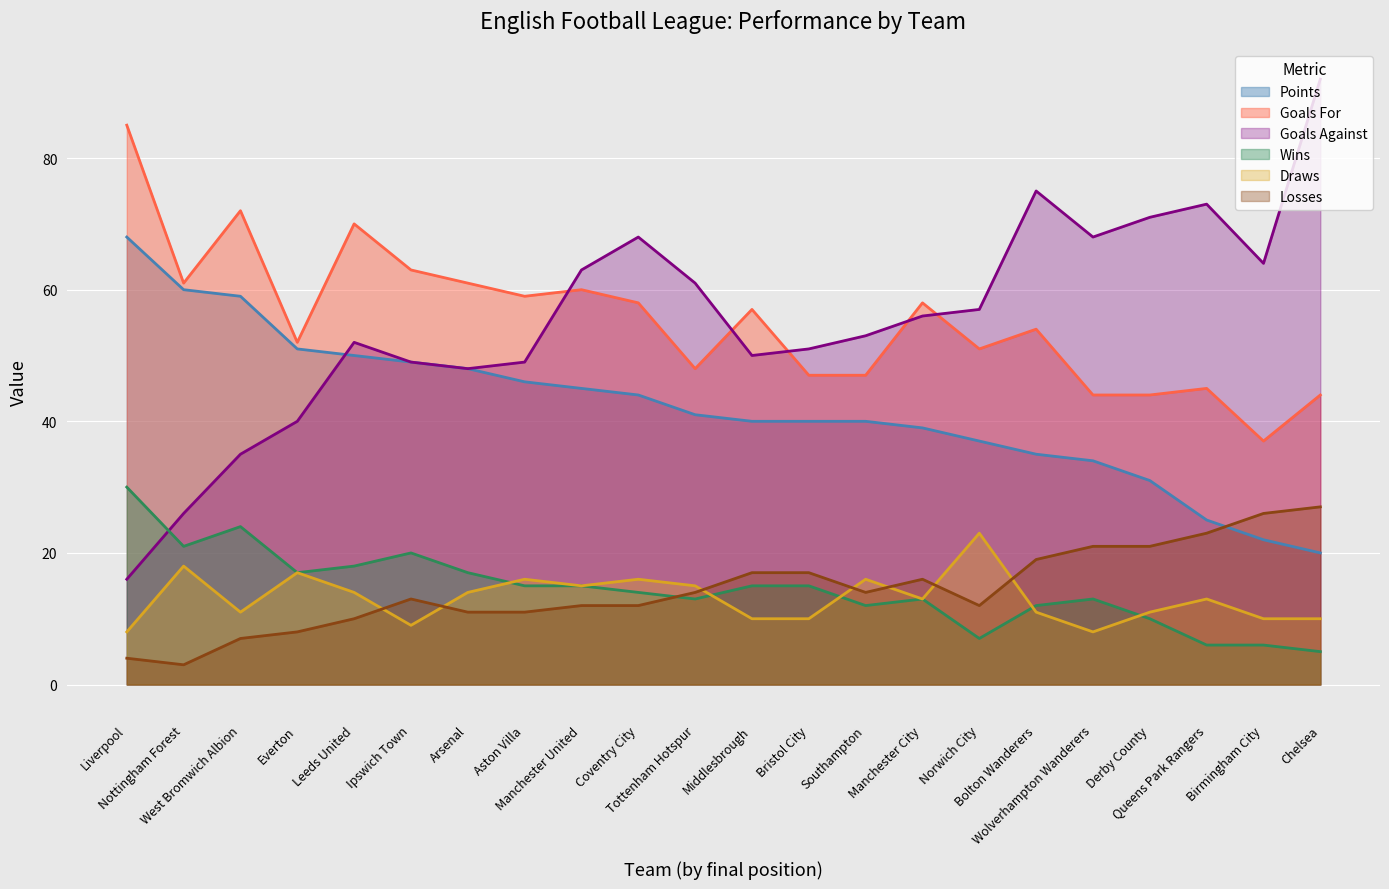

How many lines are shown in the chart?

6